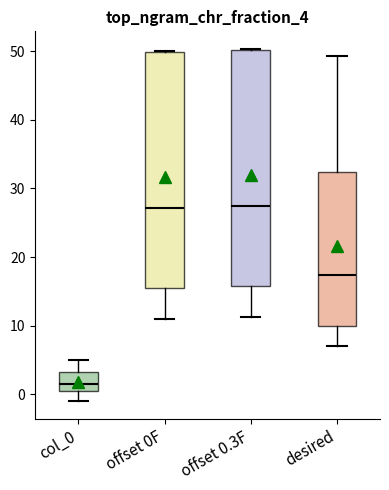

Which box's median line is the lowest?

col_0